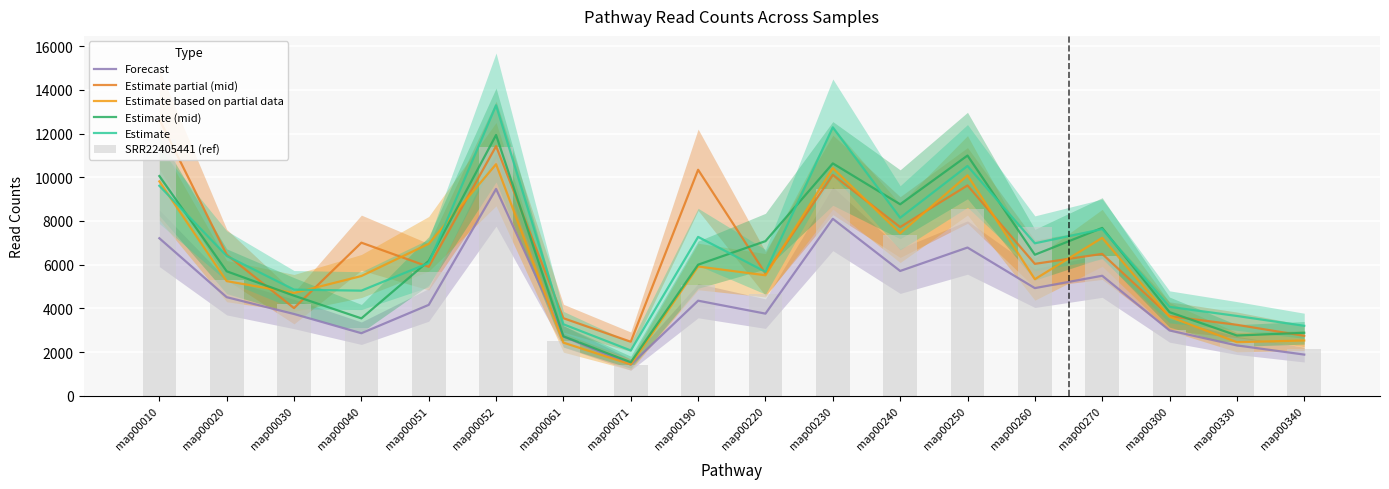

The SRR22405441 (ref) series shows 9441 at map00230. True or false?

True